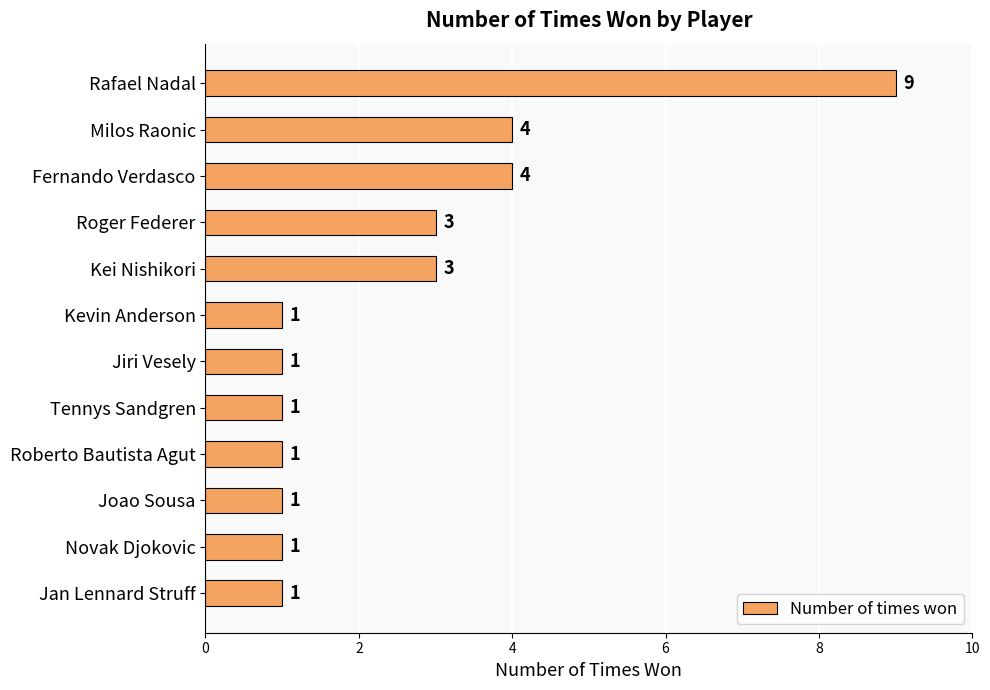

The value at Kei Nishikori is 5. True or false?

False